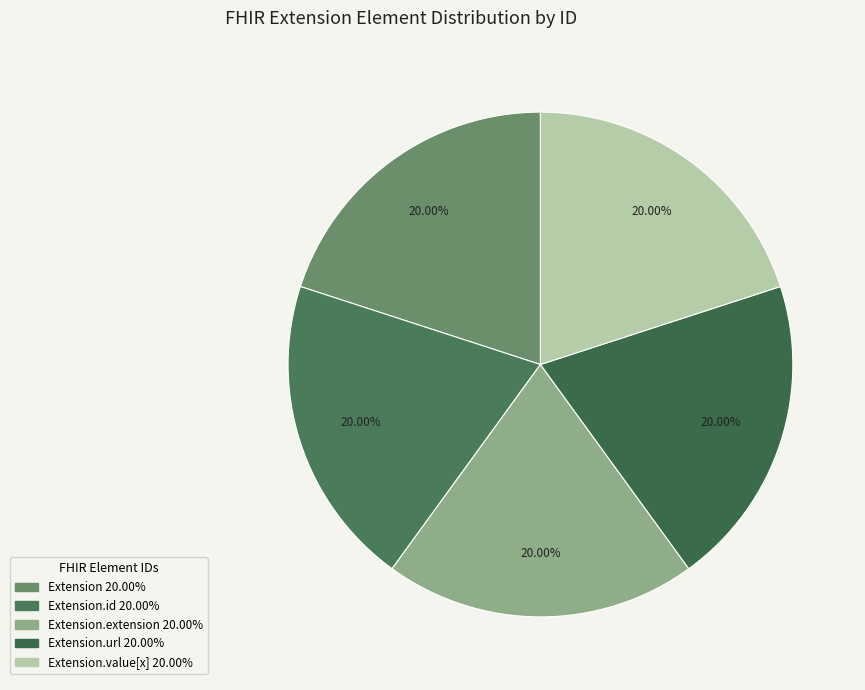

Count the number of slices in the pie.

5